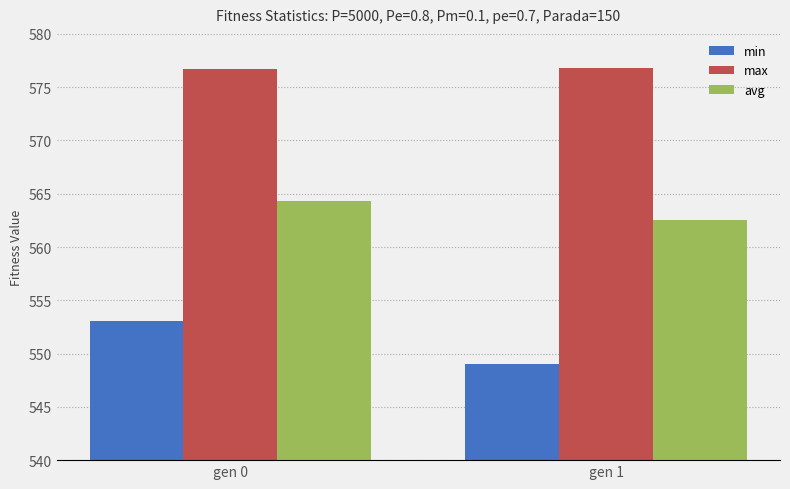

True or false: avg has a value of 313.4 at gen 1.

False